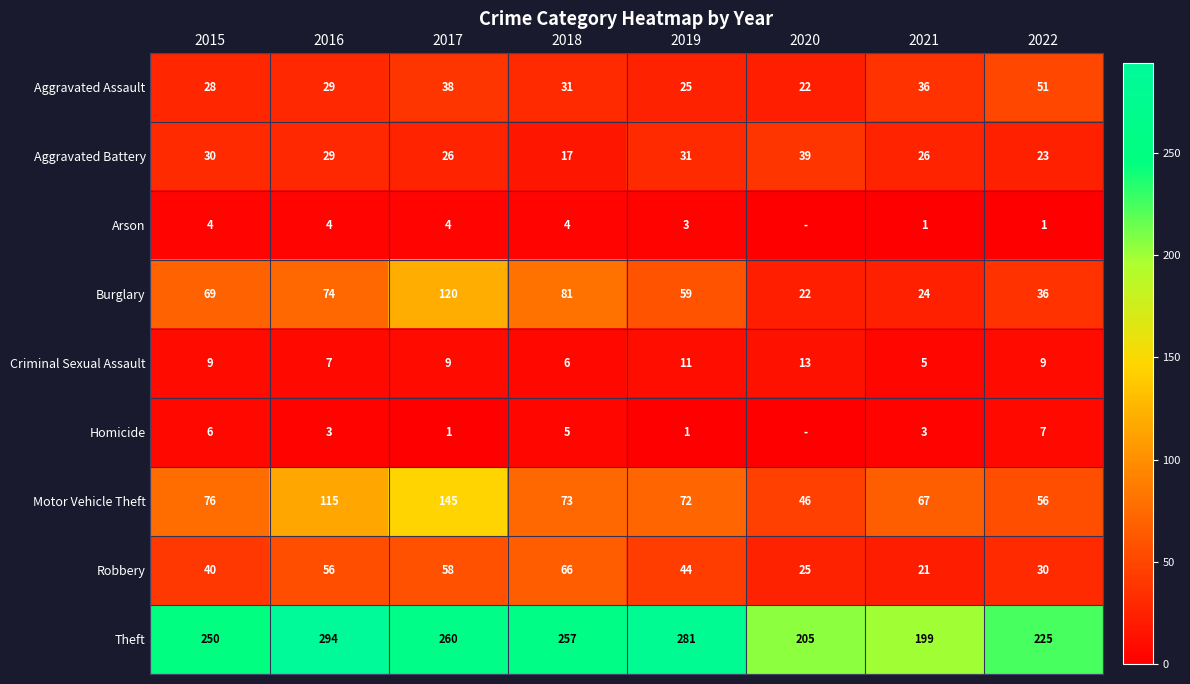

What is the difference between the maximum and minimum values in the Theft series?

95